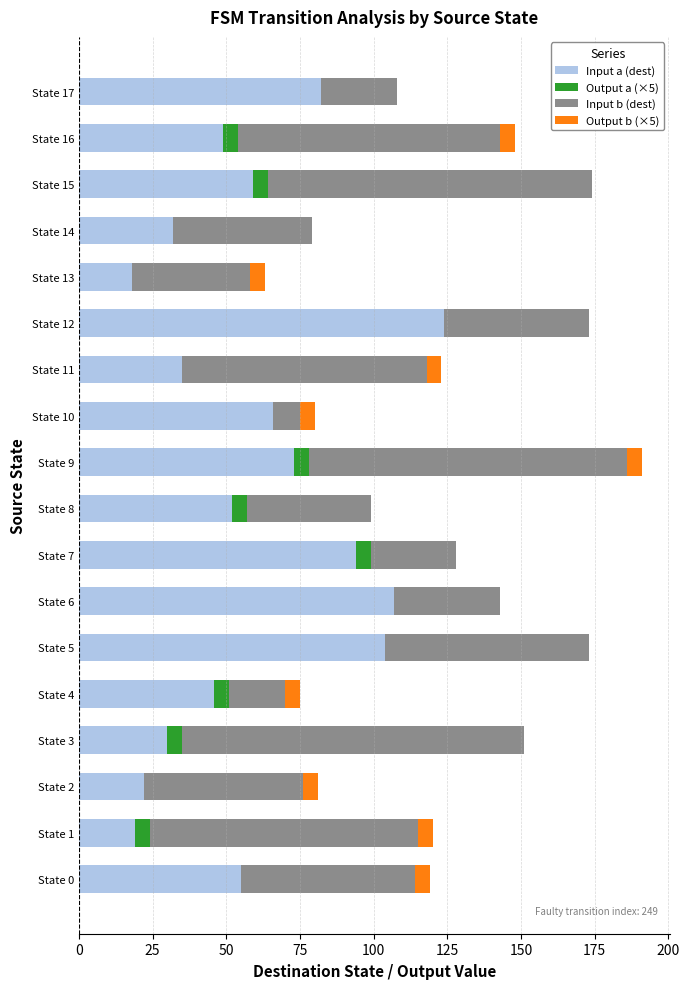

True or false: Input a (dest) has a value of 59 at State 15.

True